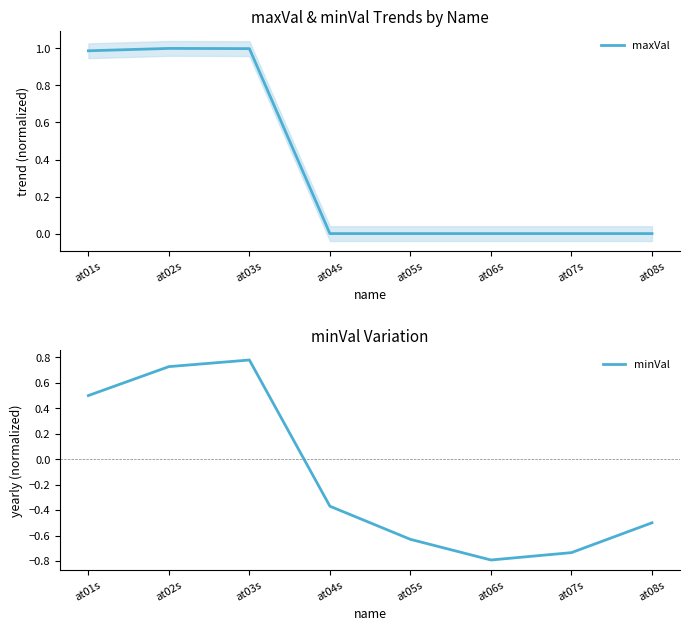

Which series has the widest spread of values?

minVal